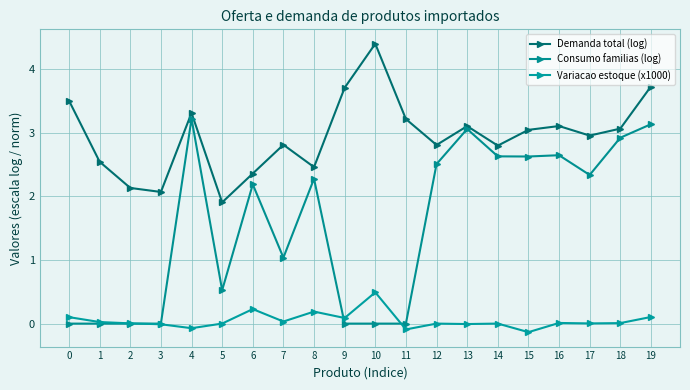

At how many categories does at least one series exceed 2?

19